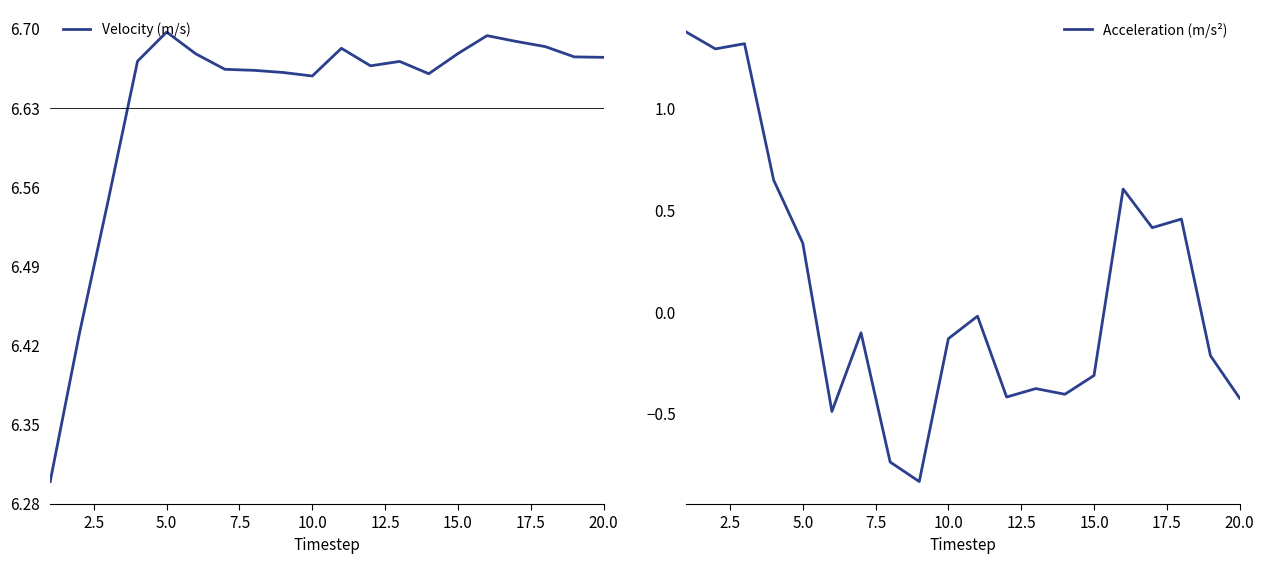

The value of Velocity (m/s) at 18 is 10.3. True or false?

False